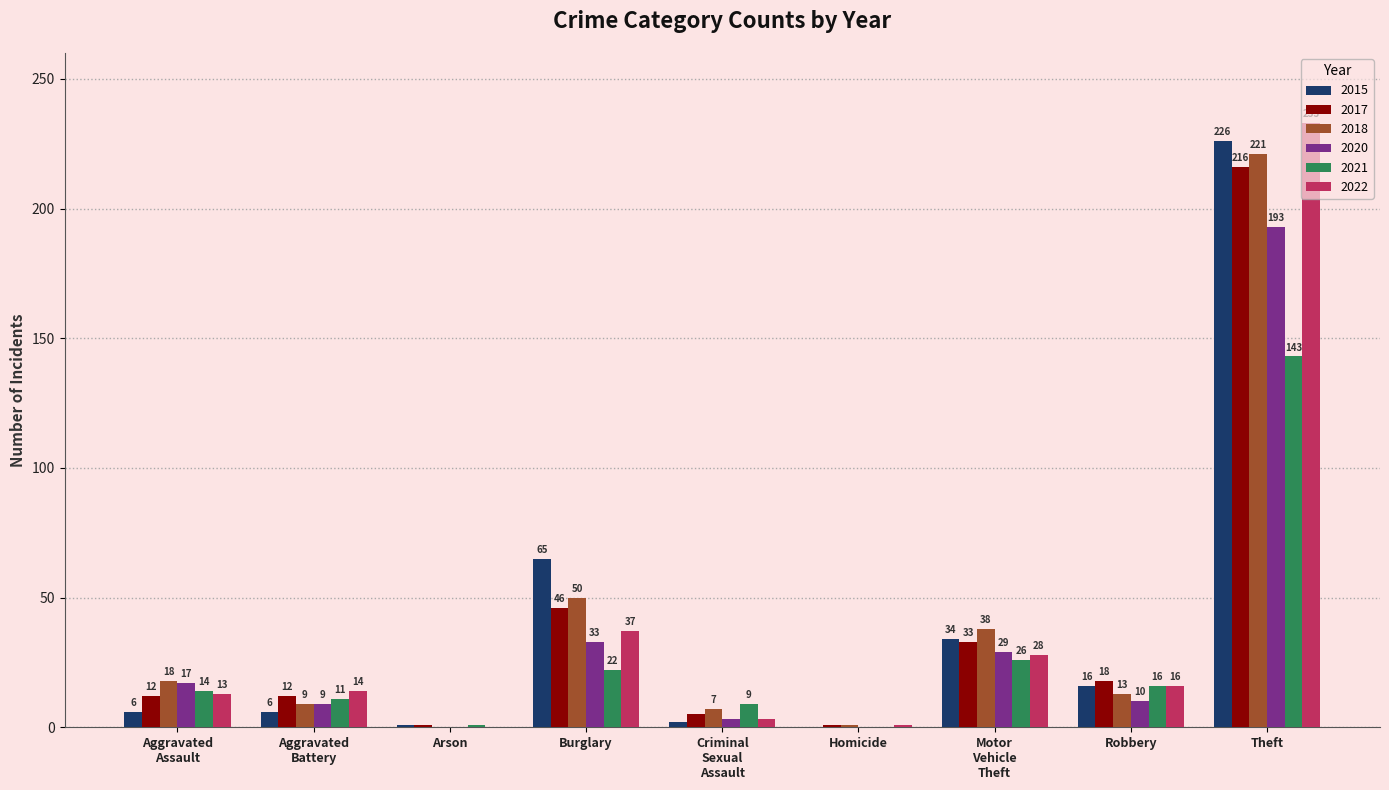

What is the sum of all 2021 values?

242